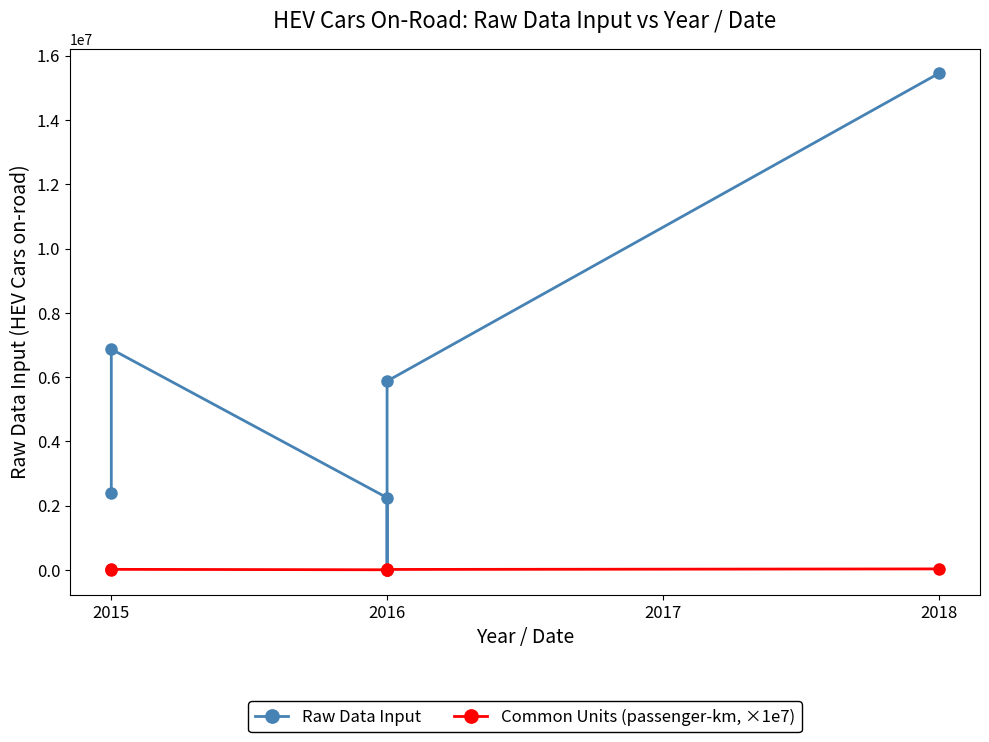

True or false: Common Units (passenger-km, ×1e7) has a value of 24985.2 at 2016.

False